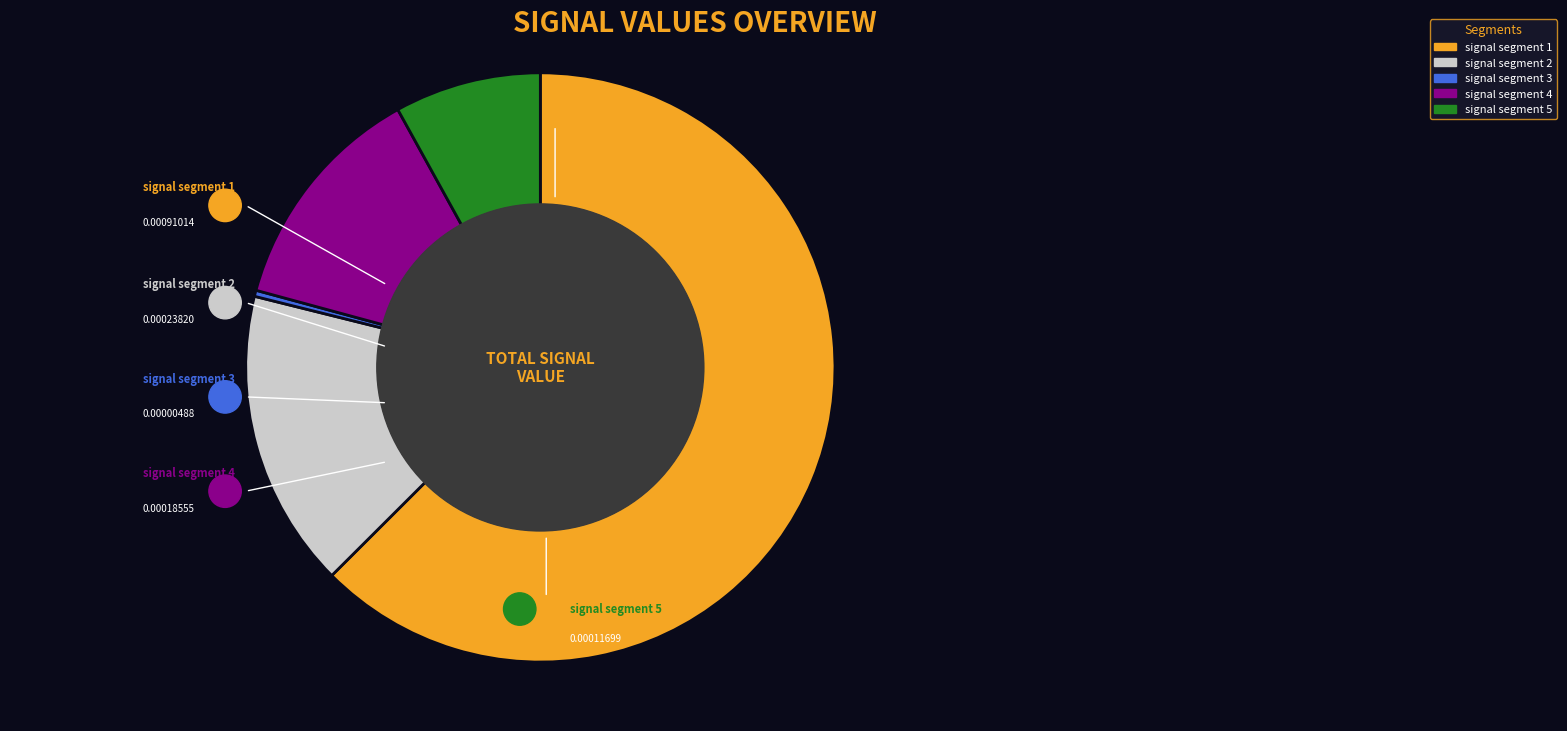

What percentage is NOT represented by signal segment 2?

83.6%